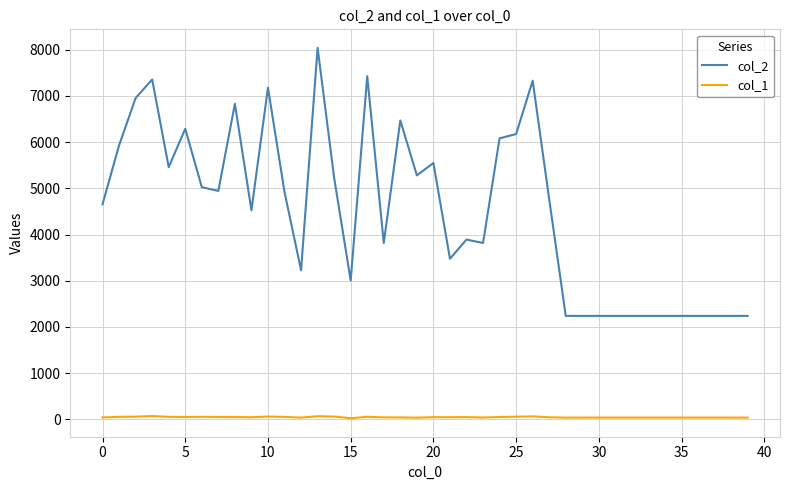

True or false: col_1 and col_2 cross at least once.

False